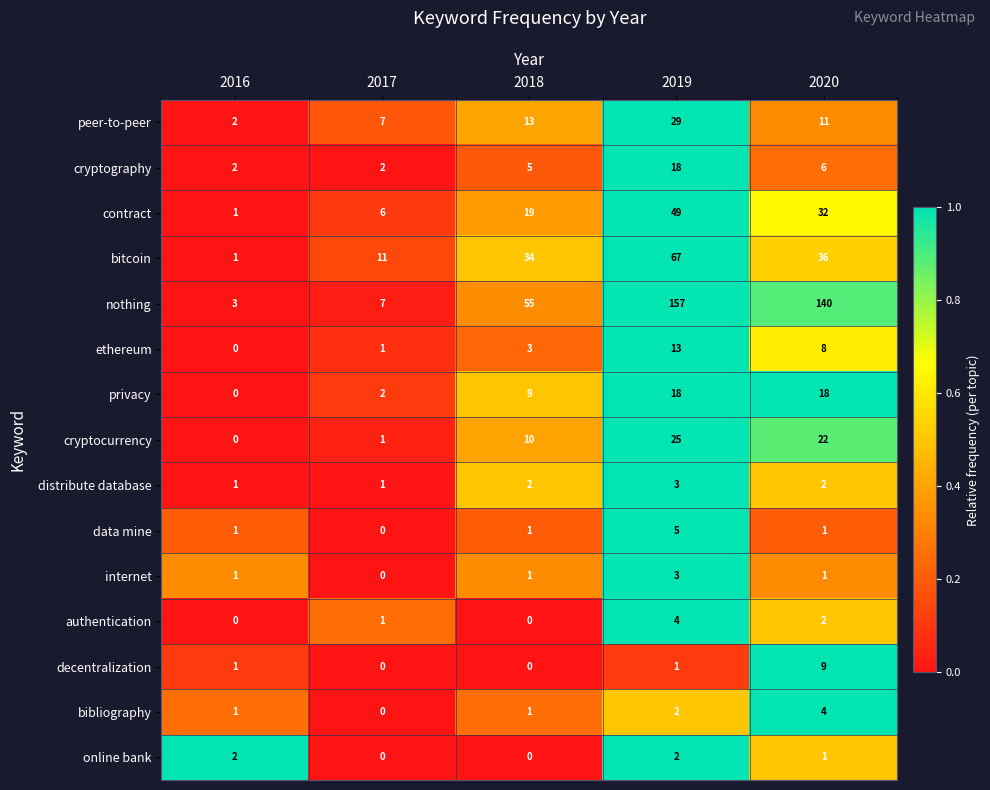

What is the difference between the maximum and minimum values in the internet series?

3